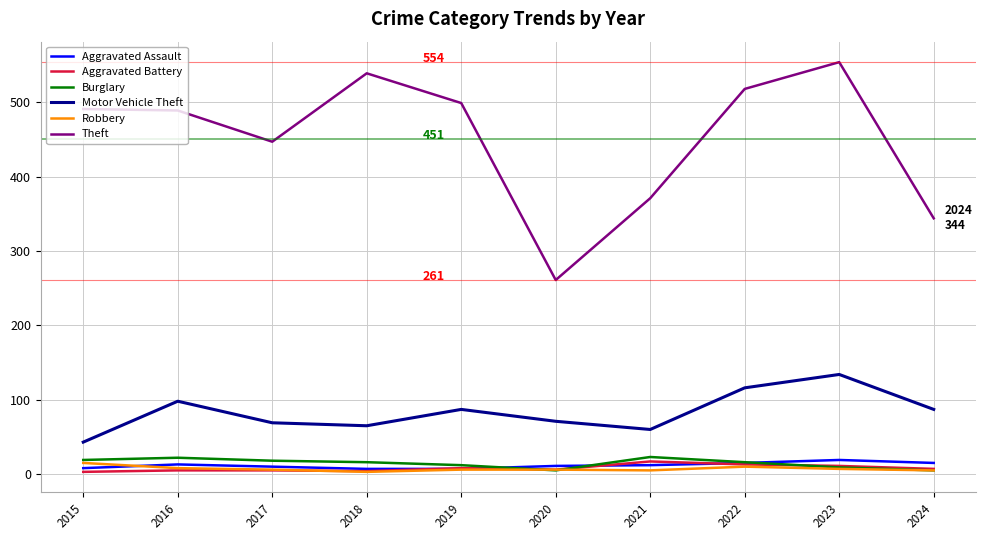

Which series changed the most between 2015 and 2020?

Theft